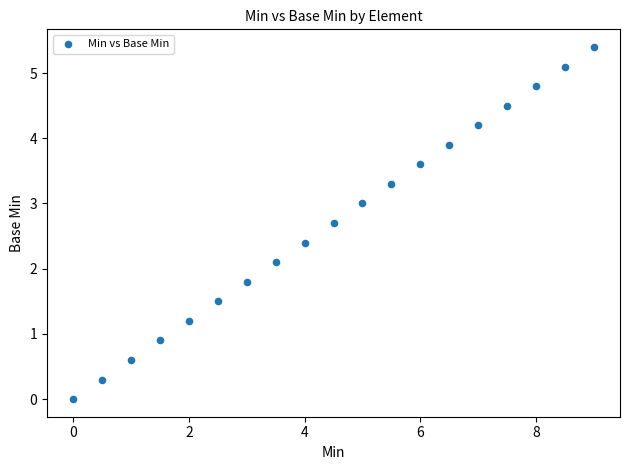

What Y value in the scatter plot is closest to 2?

2.1